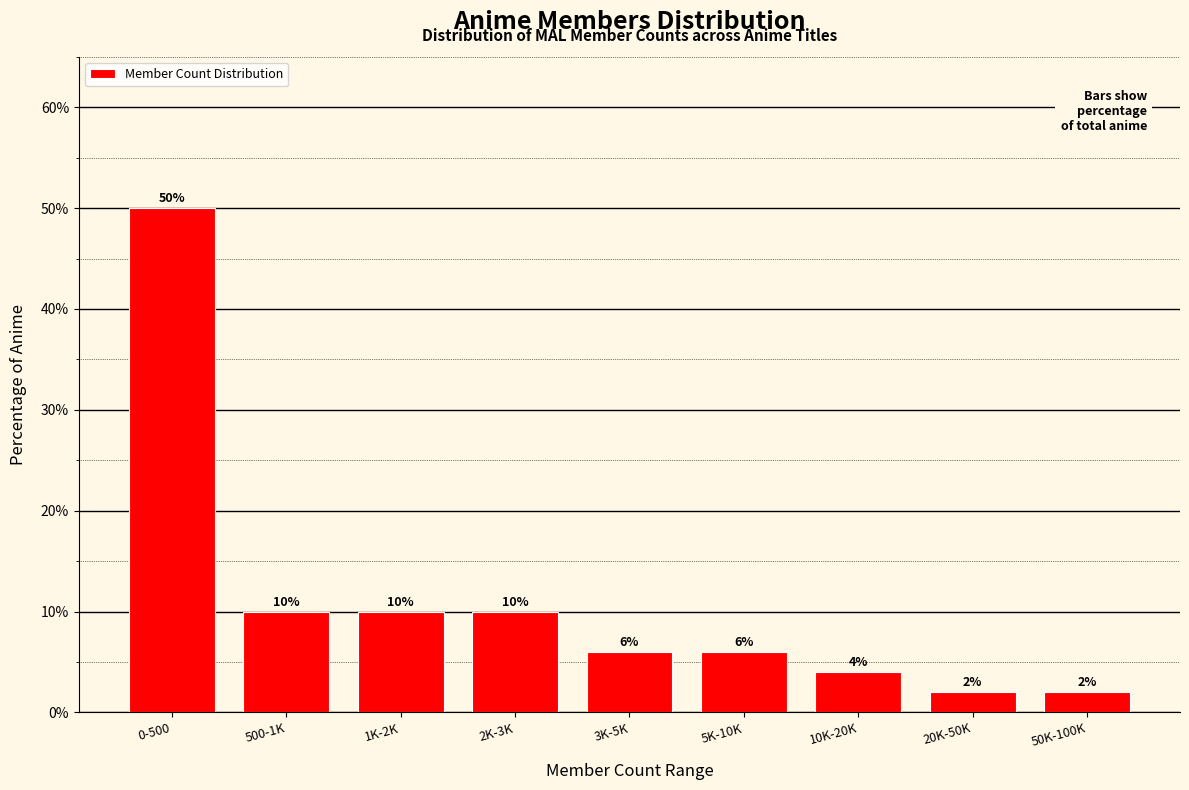

Reading left to right, extract all data points from this chart.

50	10	10	10	6	6	4	2	2